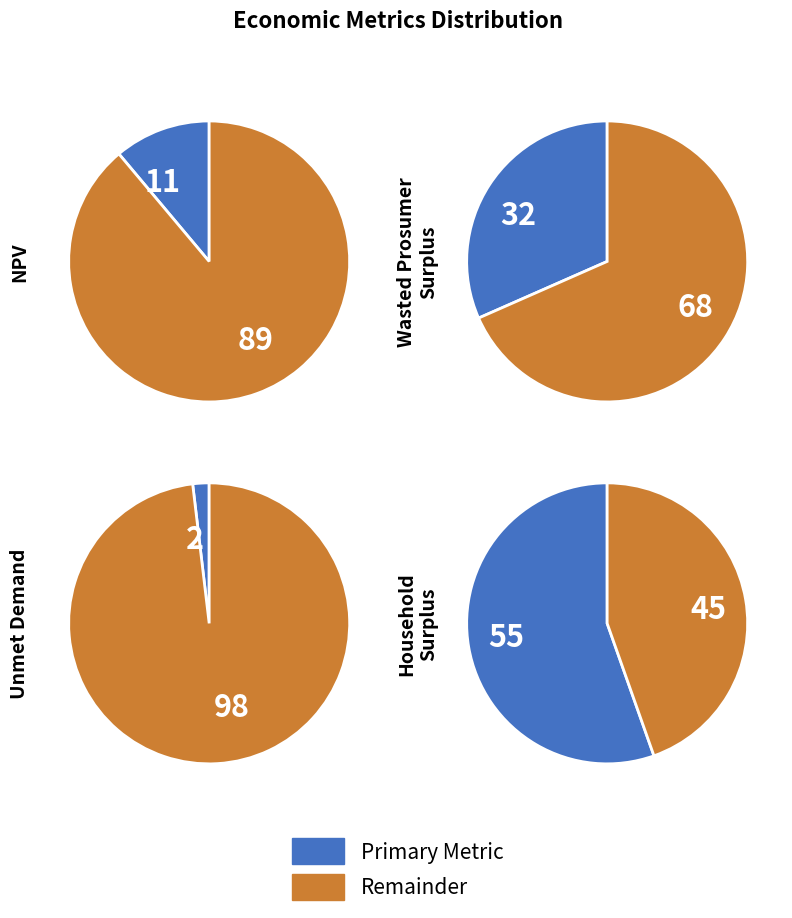

Count the number of slices in the pie.

4